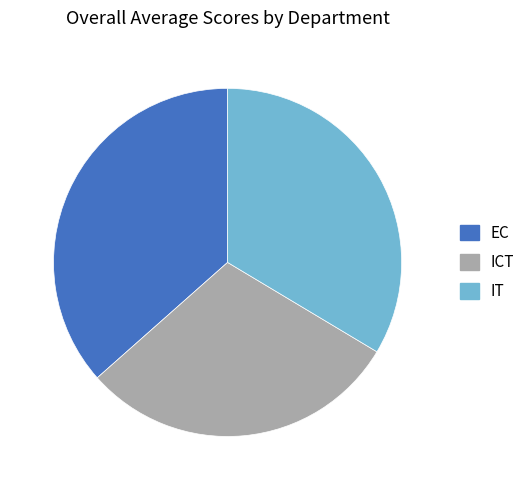

Between EC and IT, which is larger?

EC